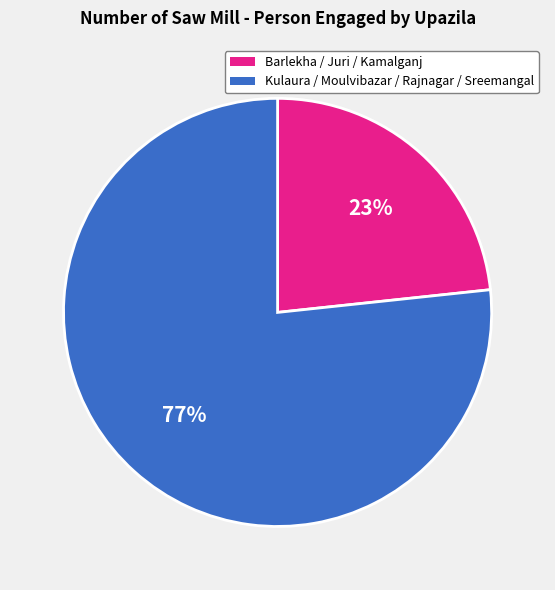

To the nearest percent, what is the average slice percentage?

50%